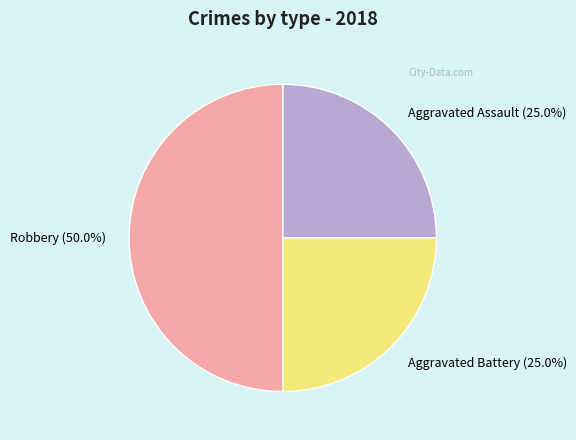

What is the ratio of the value at Aggravated Assault to the value at Robbery?

0.5